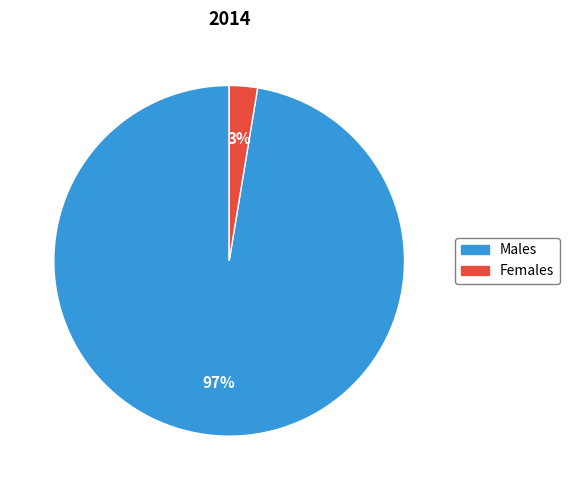

What percentage is the Females slice, to the nearest percent?

3%